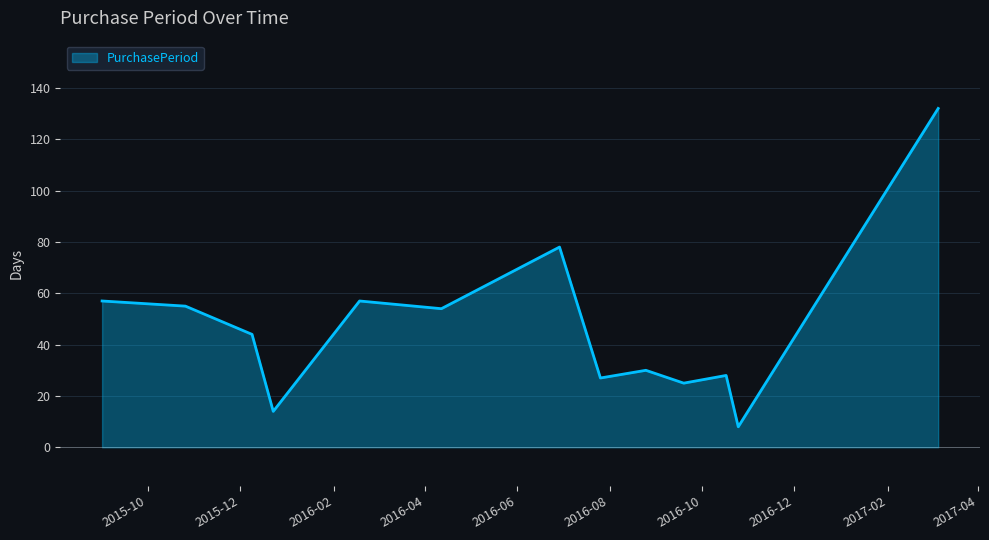

What is the difference between the maximum and minimum values?

124